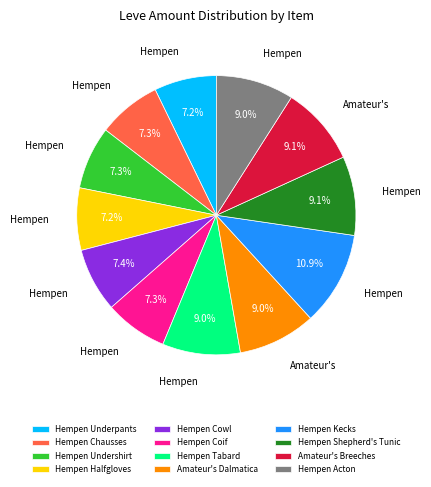

How many segments does this pie chart have?

12